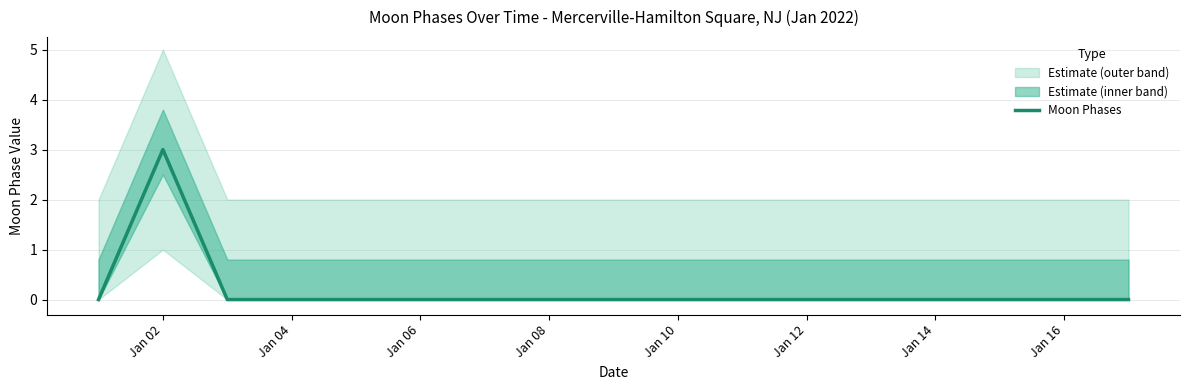

What is the maximum value shown in the chart?

3